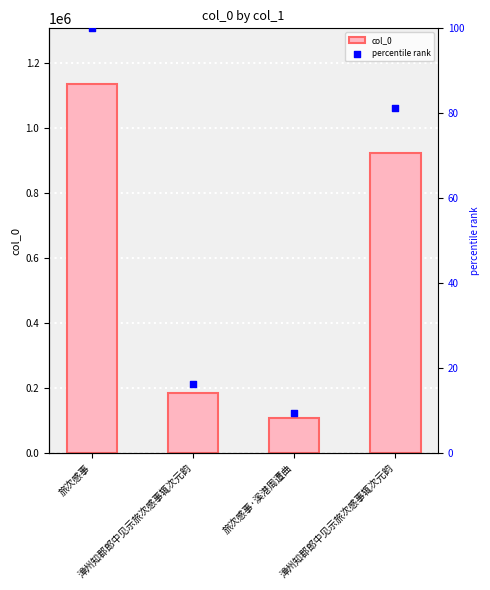

What are all the series names shown in the legend?

col_0, percentile rank